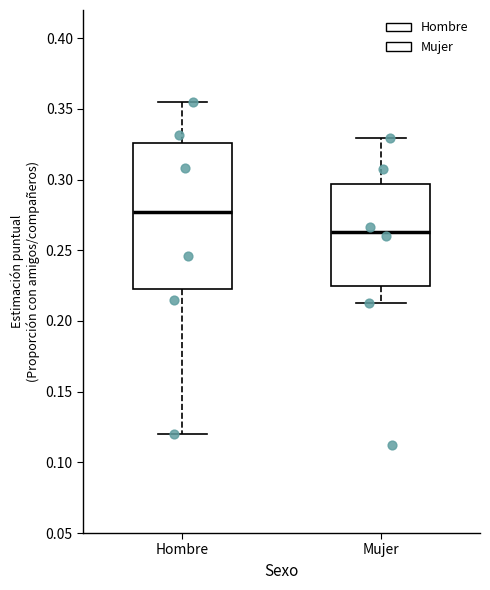

Which box's median line is the lowest?

Mujer